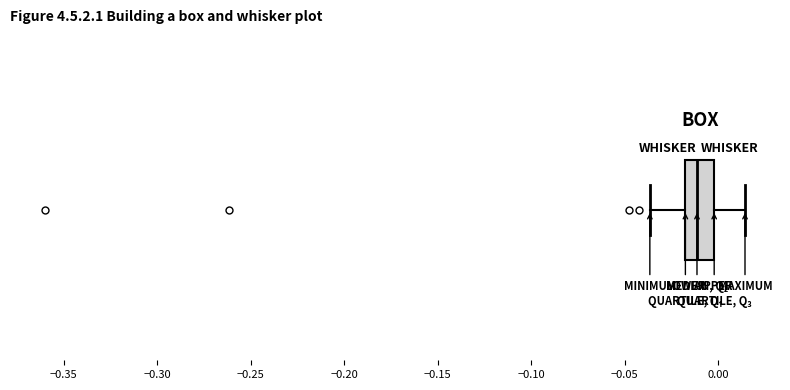

Transcribe this box plot: give where the median line is, the range the box spans, and where the two whiskers end, as read against the x-axis. The values are not printed on the chart, so give them approximately, as read against the axis.

median -0.010, box -0.020 to 0.000, whiskers -0.035 to 0.015